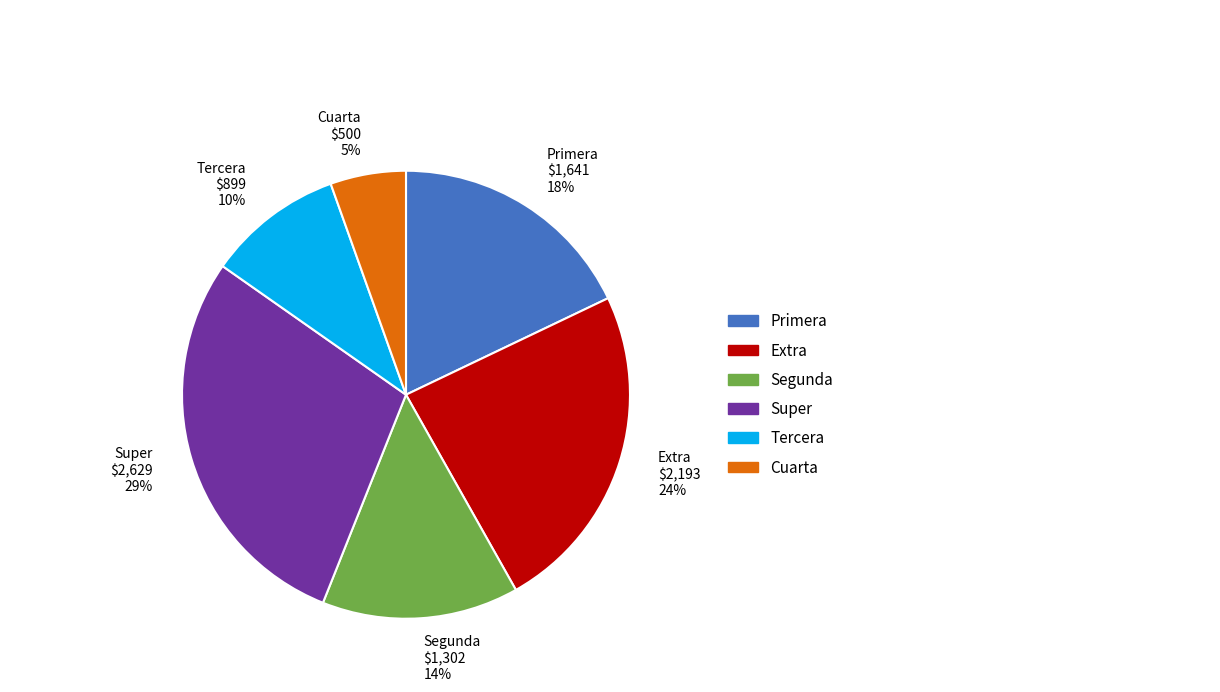

True or false: Cuarta accounts for 5% of the total.

True